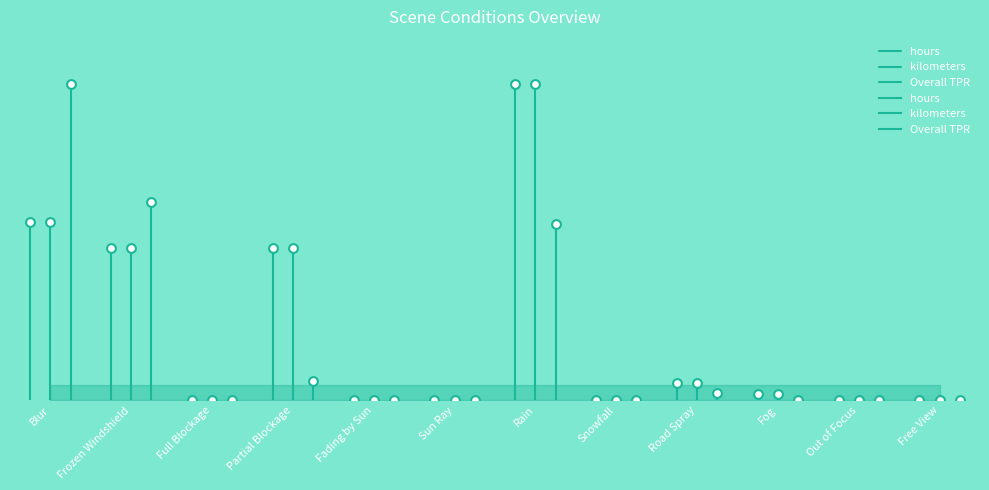

Which series has the largest Y range (max minus min)?

Overall TPR